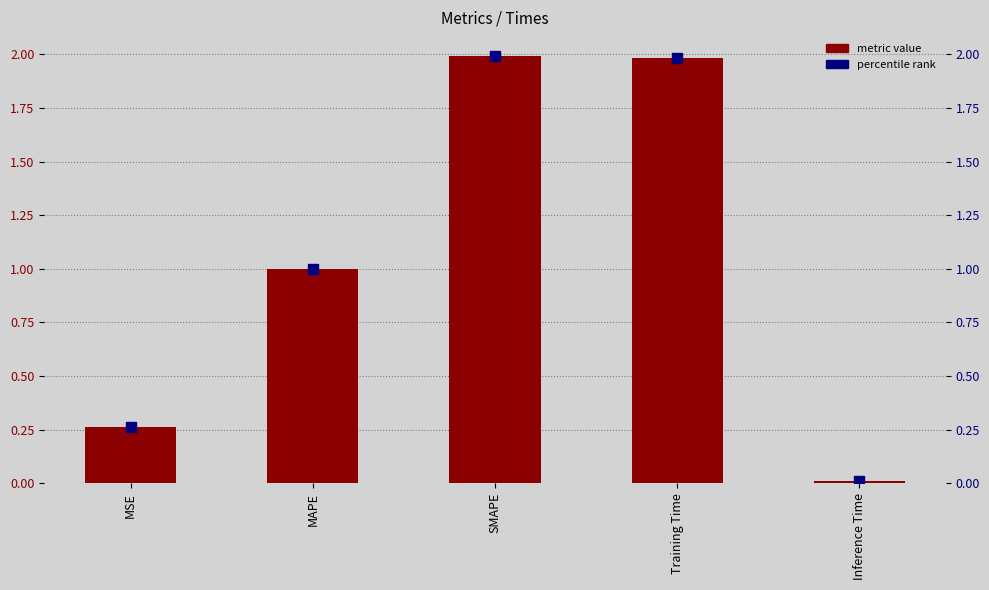

At which category is the sum across all series the highest?

SMAPE